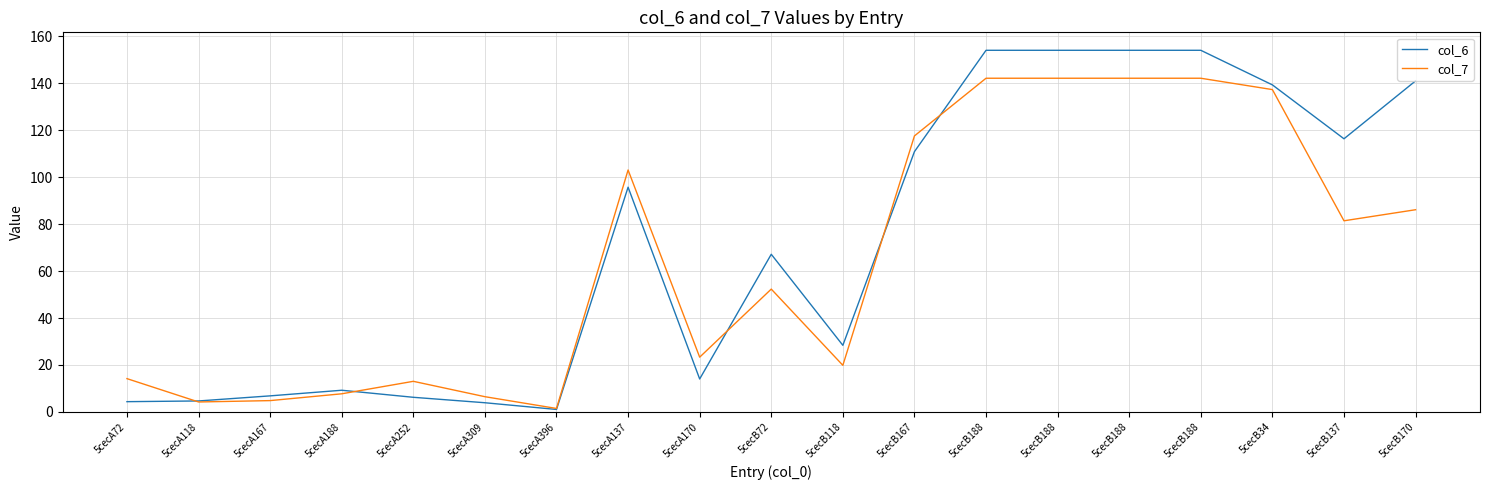

Which series ends up on top after the final intersection of col_7 and col_6?

col_6